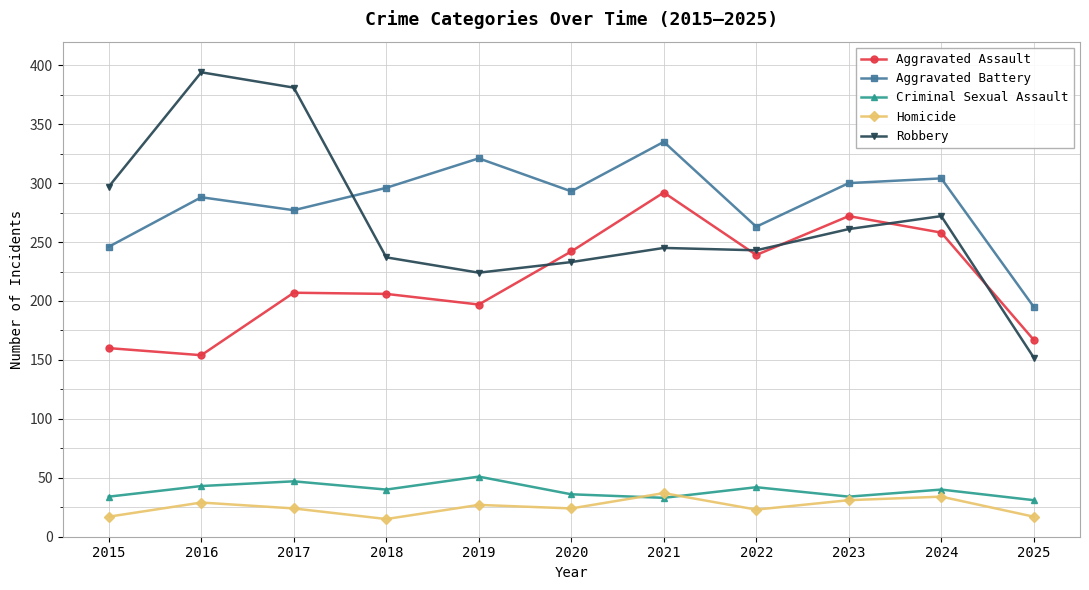

What is the smallest value displayed?

15